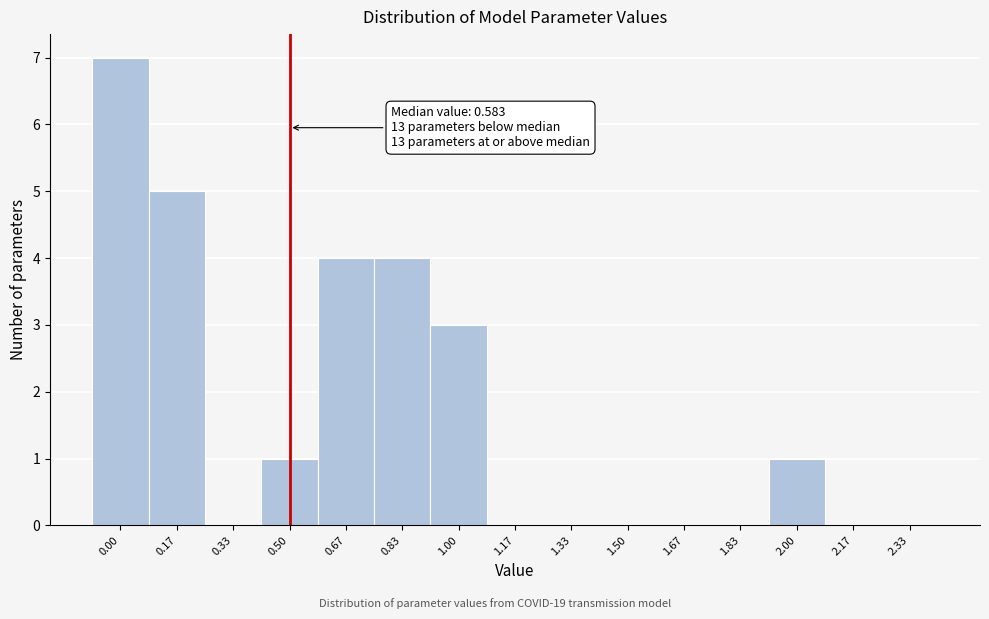

Reading left to right, what are all the values shown in this chart?

0.00=7	0.17=5	0.33=0	0.50=1	0.67=4	0.83=4	1.00=3	1.17=0	1.33=0	1.50=0	1.67=0	1.83=0	2.00=1	2.17=0	2.33=0